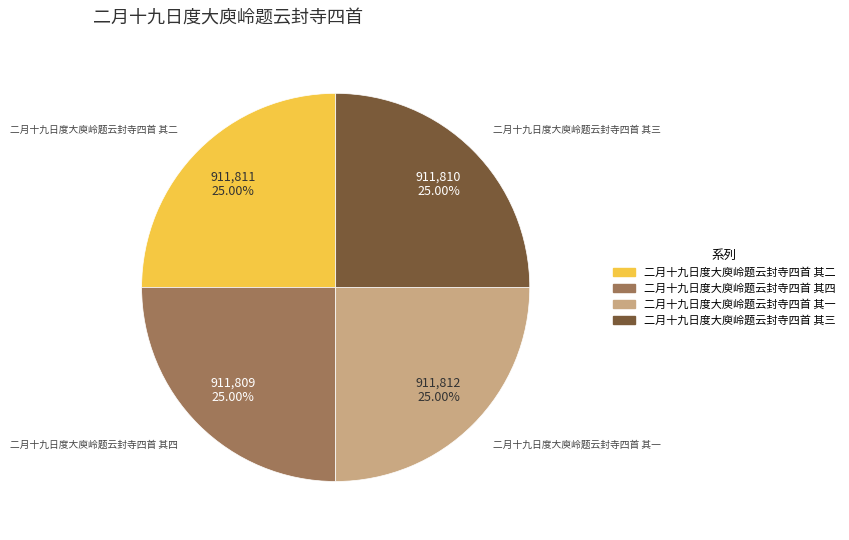

Does any single category account for the majority?

No